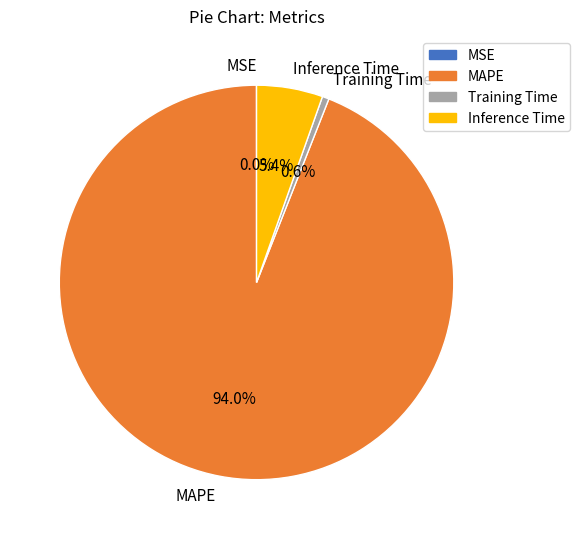

What is the largest slice in the pie chart?

MAPE